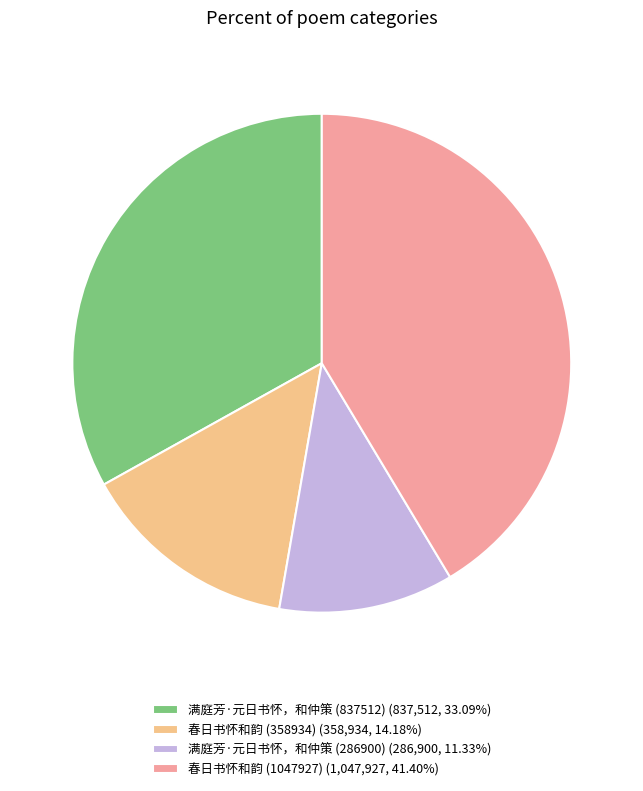

True or false: 春日书怀和韵 (358934) accounts for 8% of the total.

False